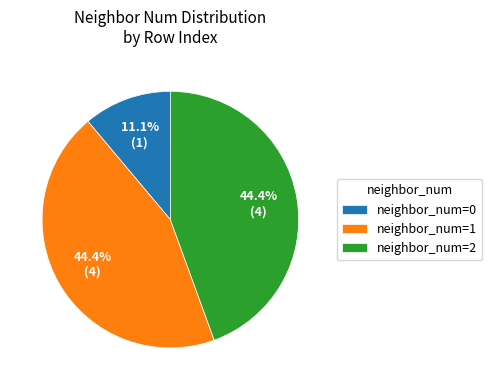

Is there a majority slice in this chart?

No